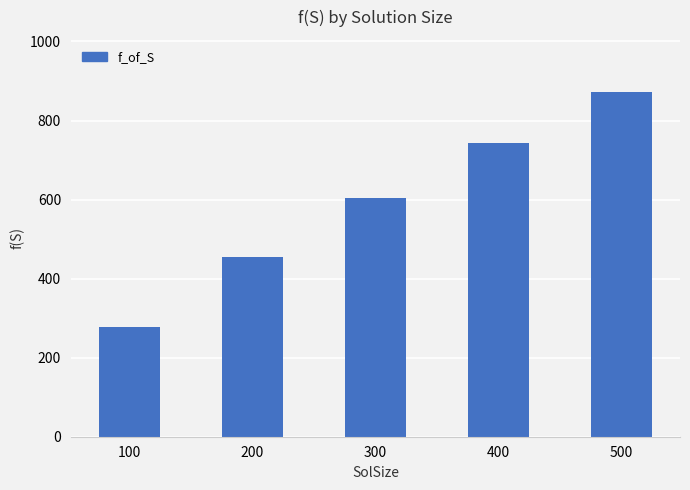

What is the value of the 3rd bar from the left?

605.0